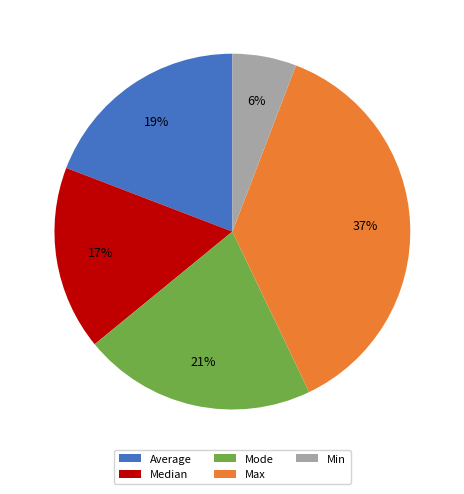

How many segments does this pie chart have?

5